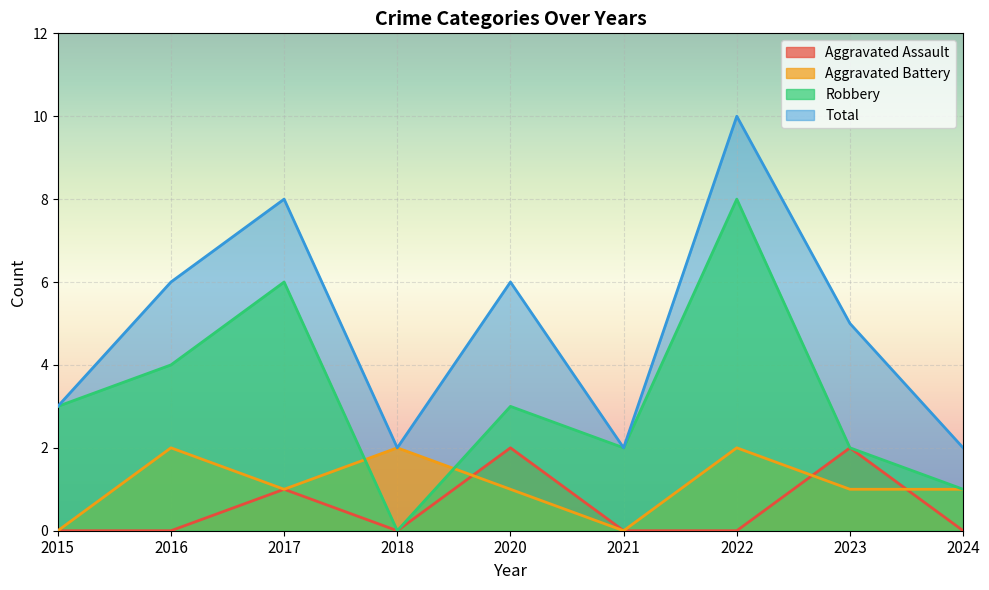

The value of Robbery at 2021 is 2. True or false?

True